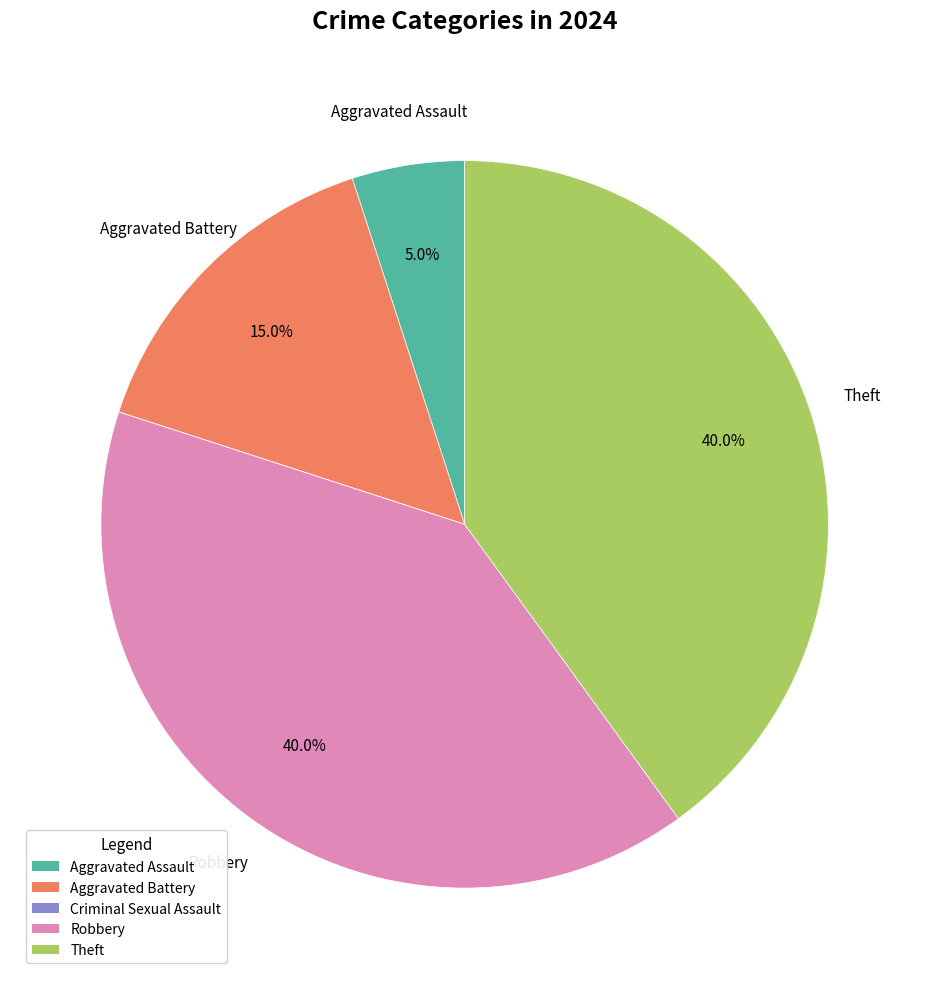

True or false: Theft accounts for 54% of the total.

False